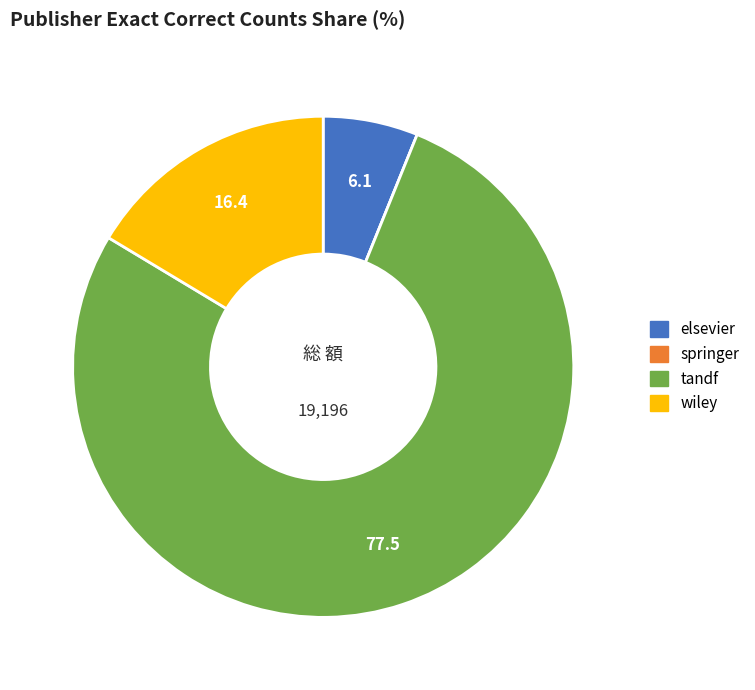

Which category has the biggest portion of the pie?

tandf